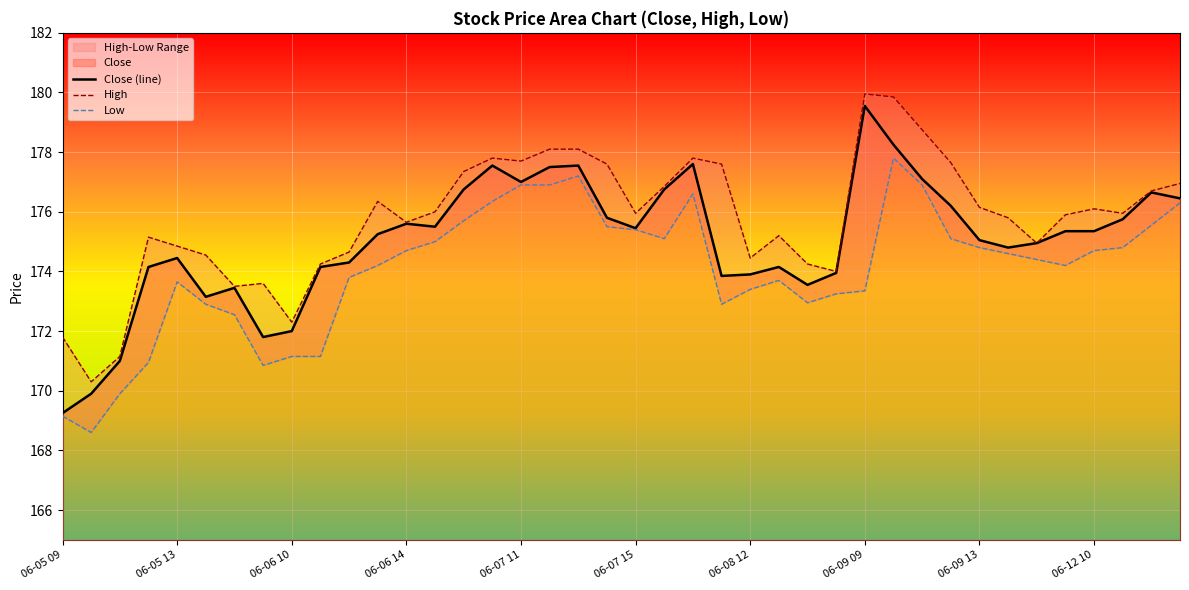

True or false: Close (line) has more than 1 points higher than both neighbors.

True